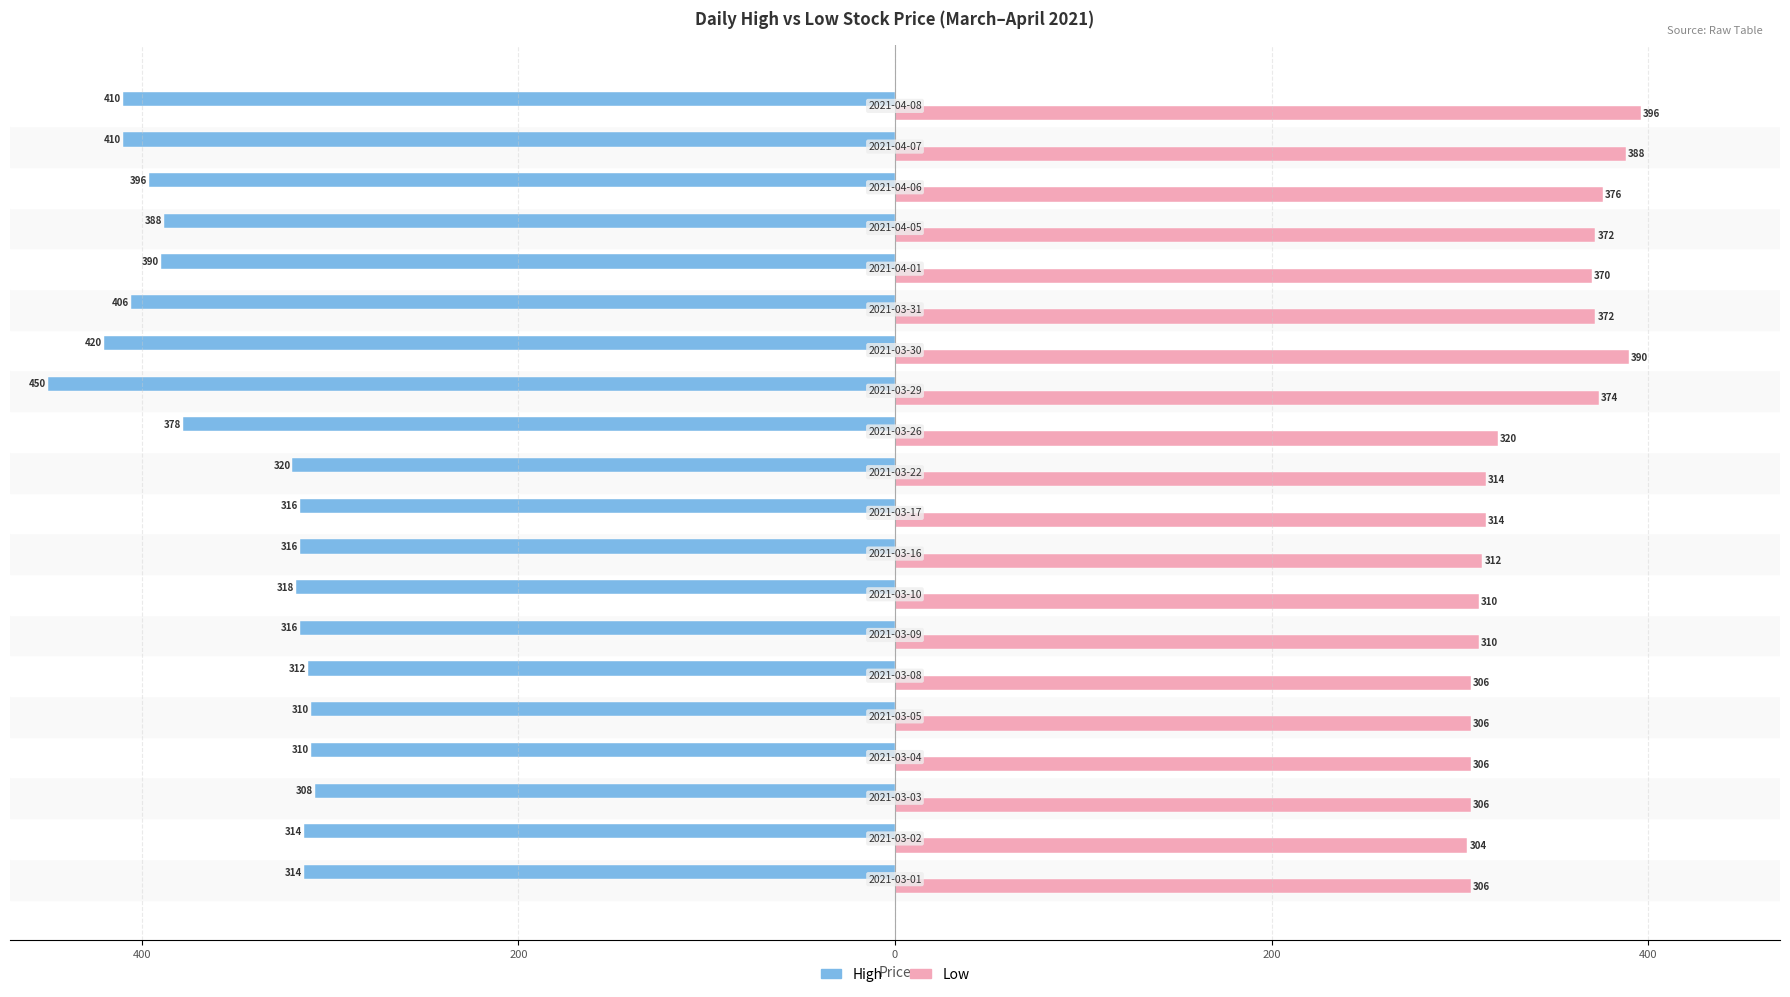

What are all the series names shown in the legend?

High, Low